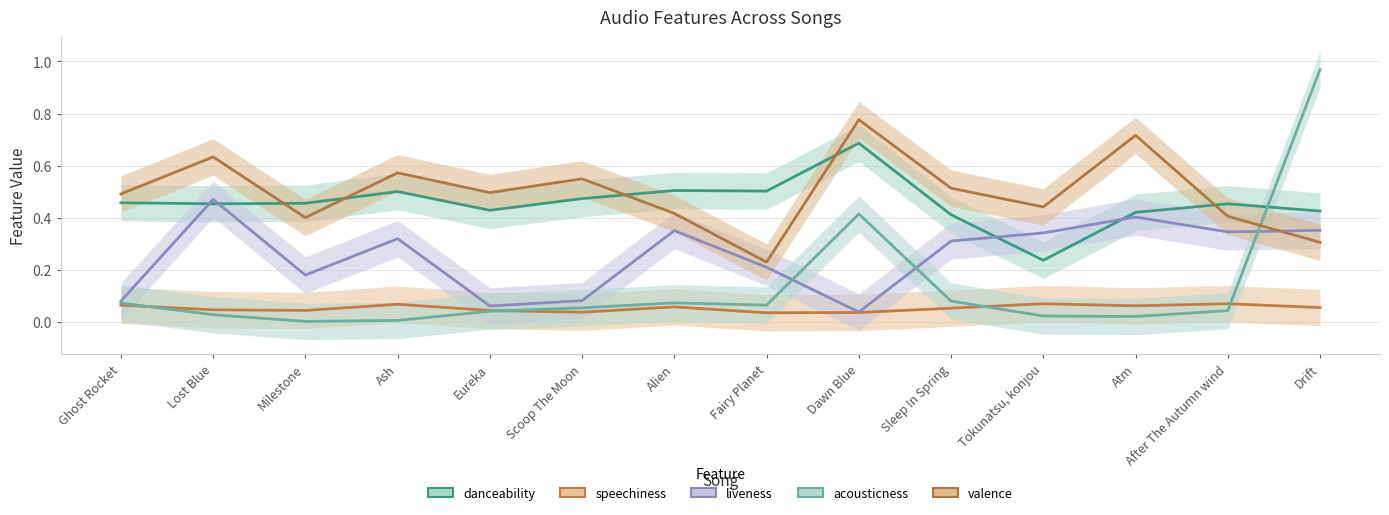

What is the average value of the acousticness series?

0.1